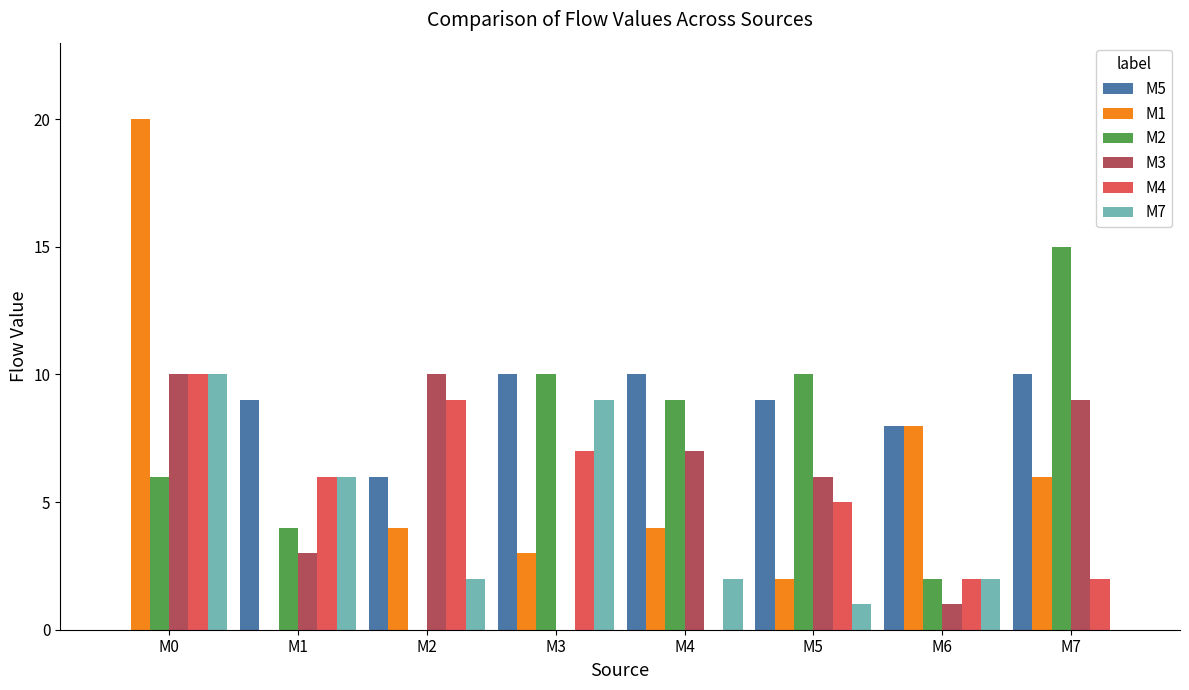

What is the approximate value of M2 at M3, to the nearest 10?

10